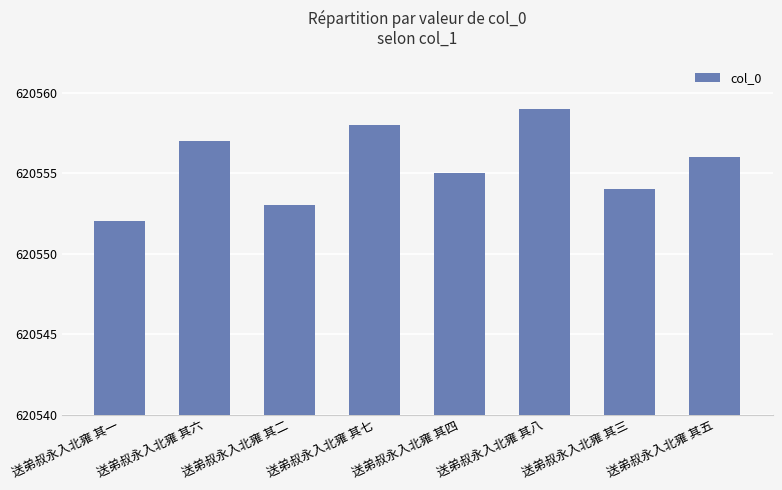

Does the chart contain stacked bars?

No